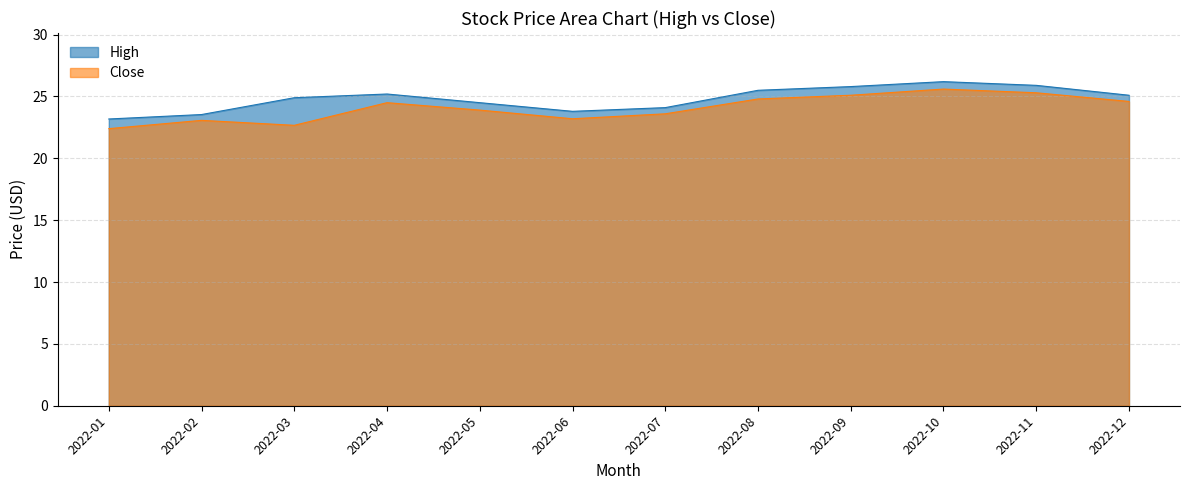

At 2022-01, list the series in order from smallest to largest.

Close, High